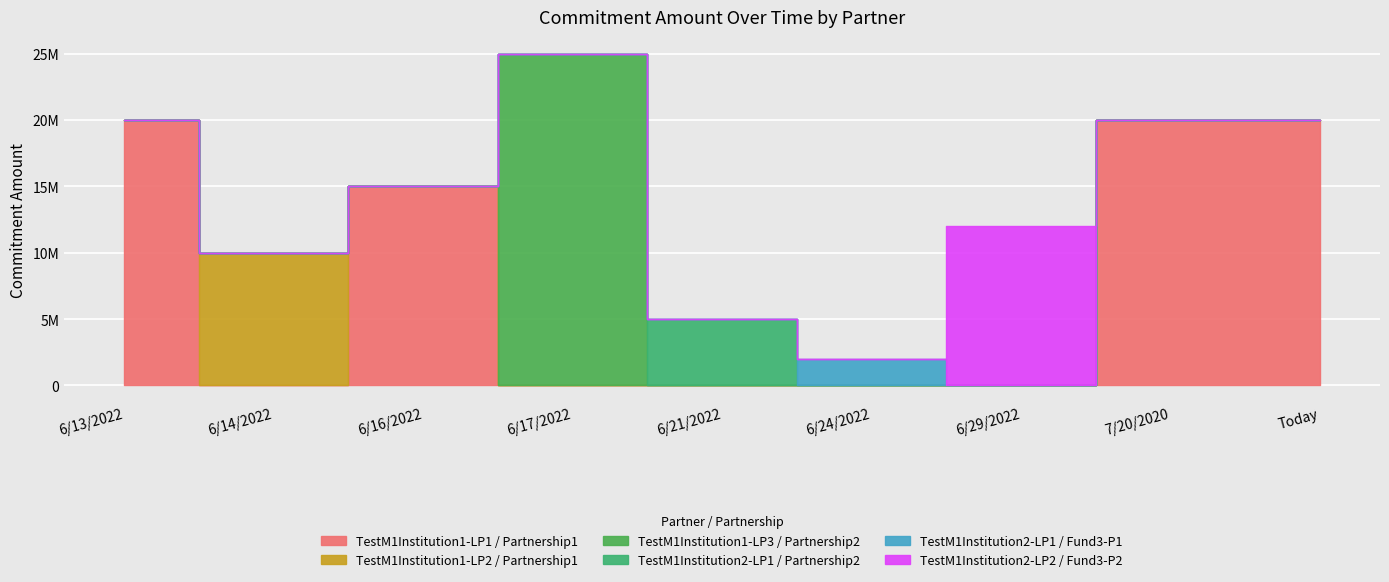

Which category has the highest value across all series?

6/17/2022